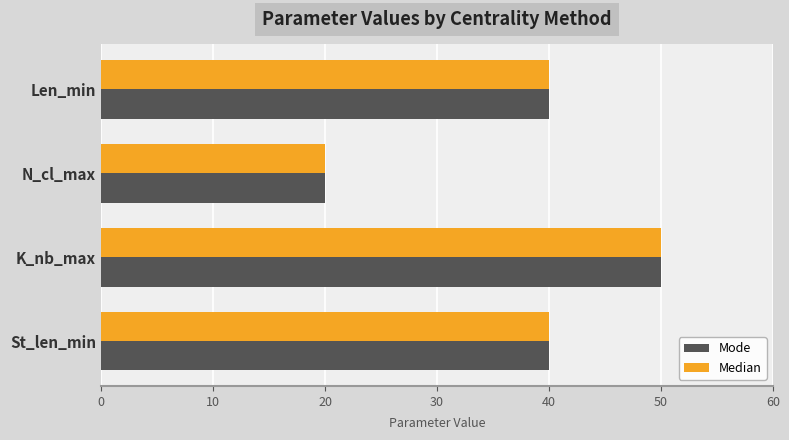

At which category does the chart reach its peak across all series?

K_nb_max